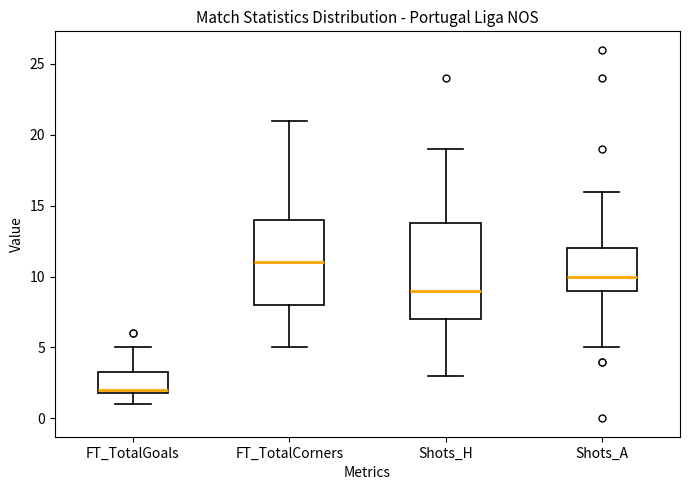

Reading left to right, read every box against the y-axis: the position of its median line, the range the box covers, and the ends of its whiskers. The values are not printed on the chart, so give them approximately, as read against the axis.

FT_TotalGoals: median 2.0 (just above the box's lower edge), box 2.0 to 3.5, whiskers 1.0 to 5.0
FT_TotalCorners: median 11.0, box 8.0 to 14.0, whiskers 5.0 to 21.0
Shots_H: median 9.0, box 7.0 to 14.0, whiskers 3.0 to 19.0
Shots_A: median 10.0, box 9.0 to 12.0, whiskers 5.0 to 16.0